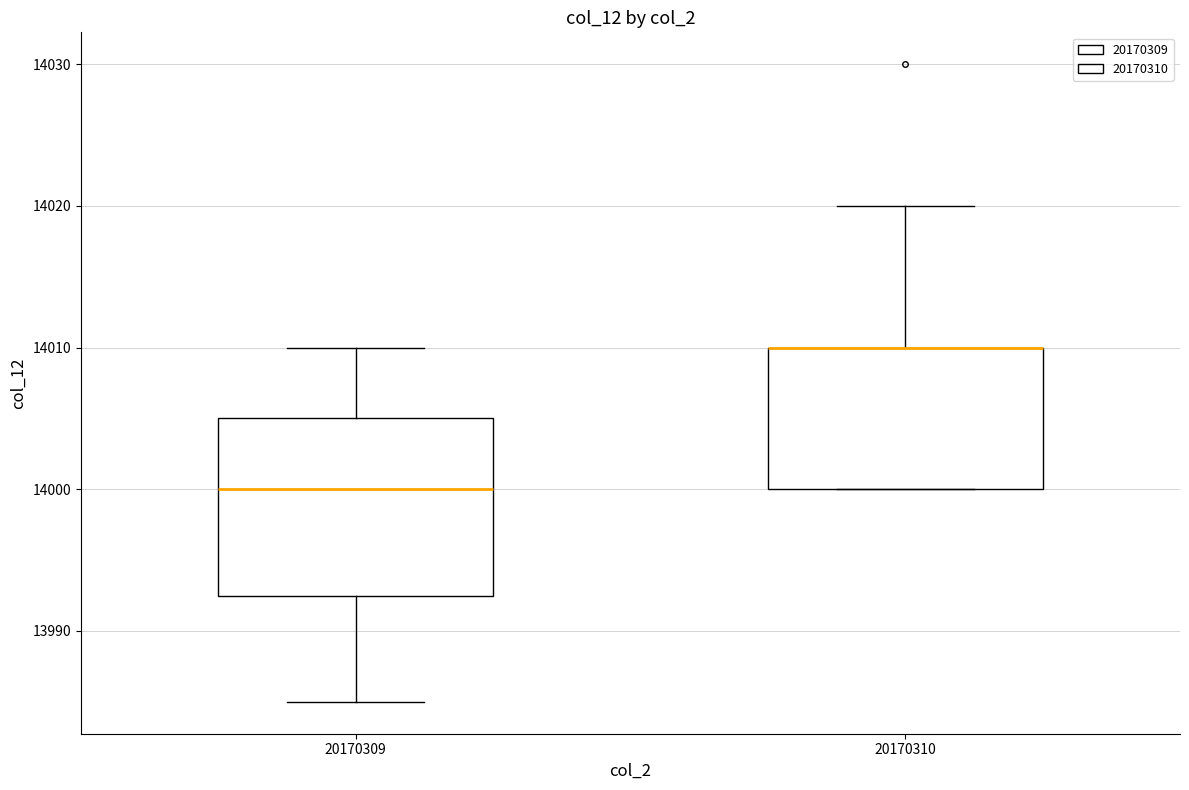

Reading left to right, transcribe this box plot: for each box, give where its median line is, the range the box spans, and where its two whiskers end, as read against the y-axis. The values are not printed on the chart, so give them approximately, as read against the axis.

20170309: median 14000, box 13993 to 14005, whiskers 13985 to 14010
20170310: median 14010 (drawn on the box's upper edge), box 14000 to 14010, whiskers 14000 to 14020